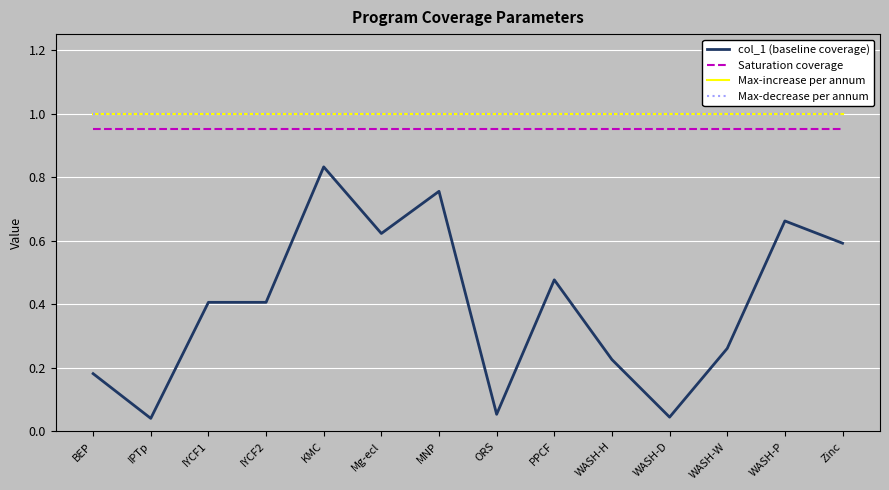

Is this an area chart (filled region under the line)?

No